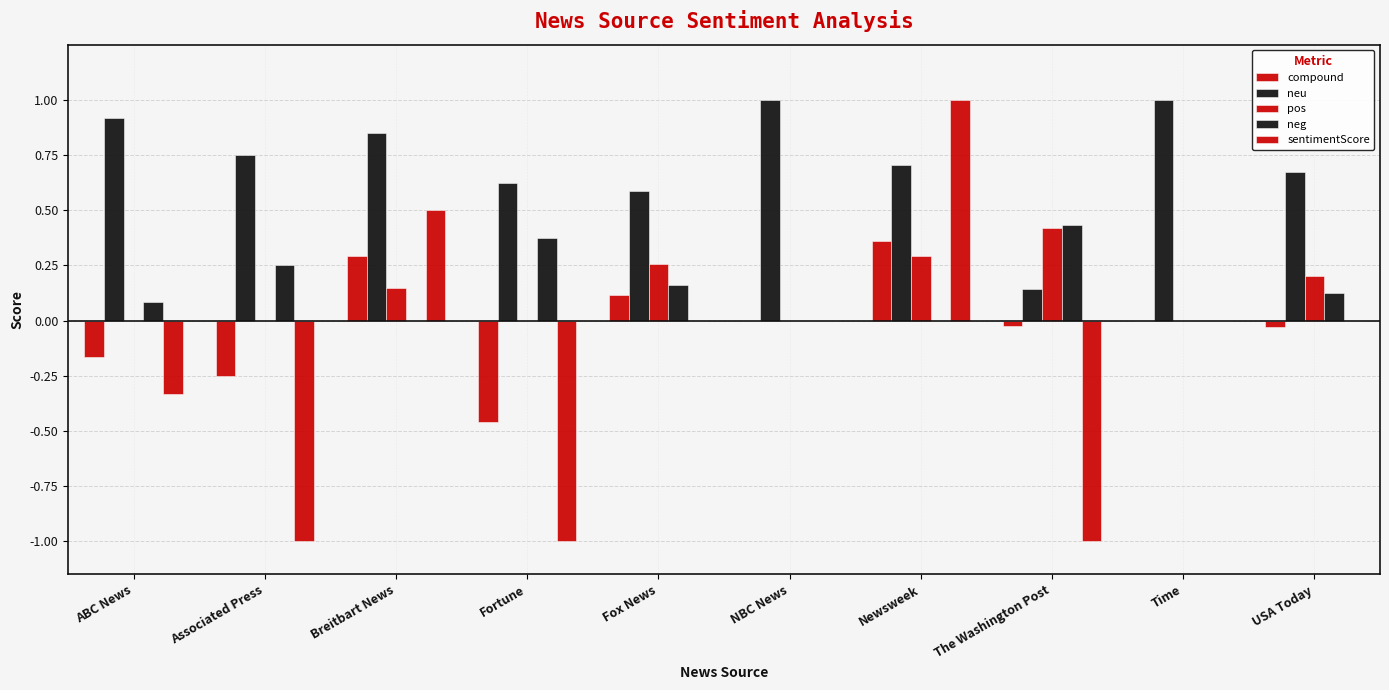

What is the value of the neg bar at the 8th from the left?

0.4